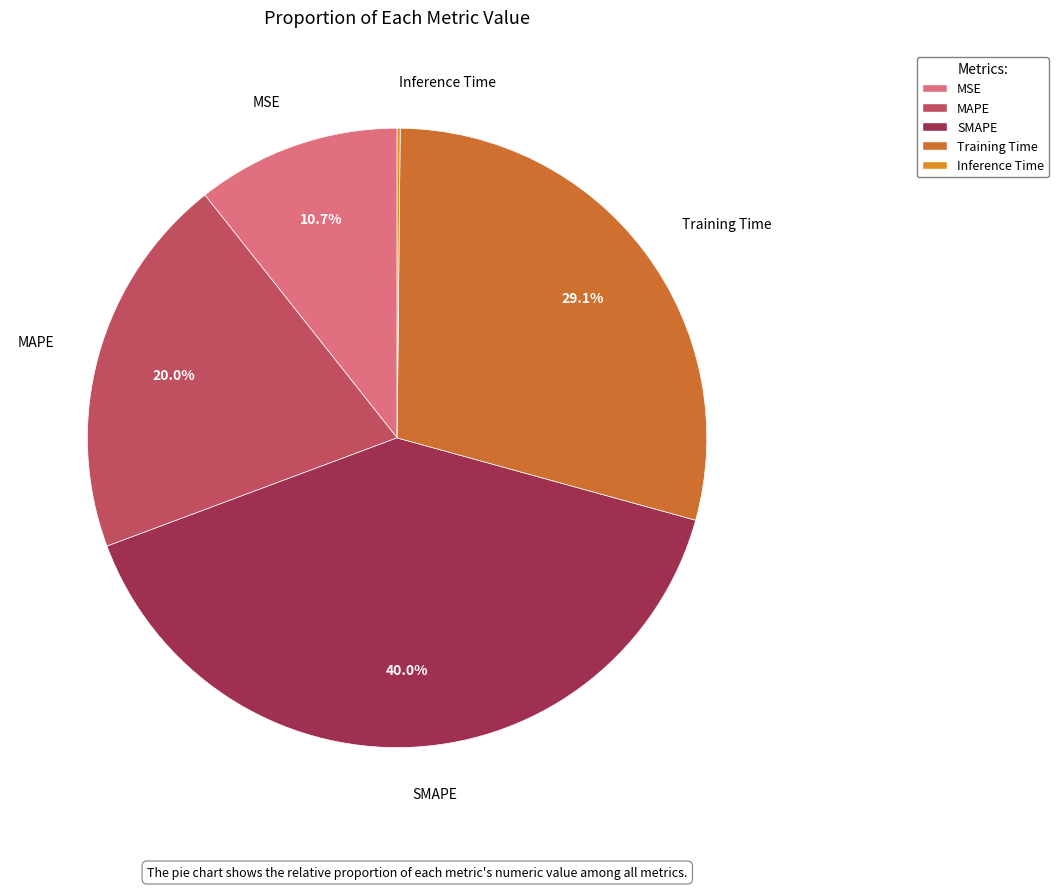

The SMAPE slice represents 40% of the pie. True or false?

True